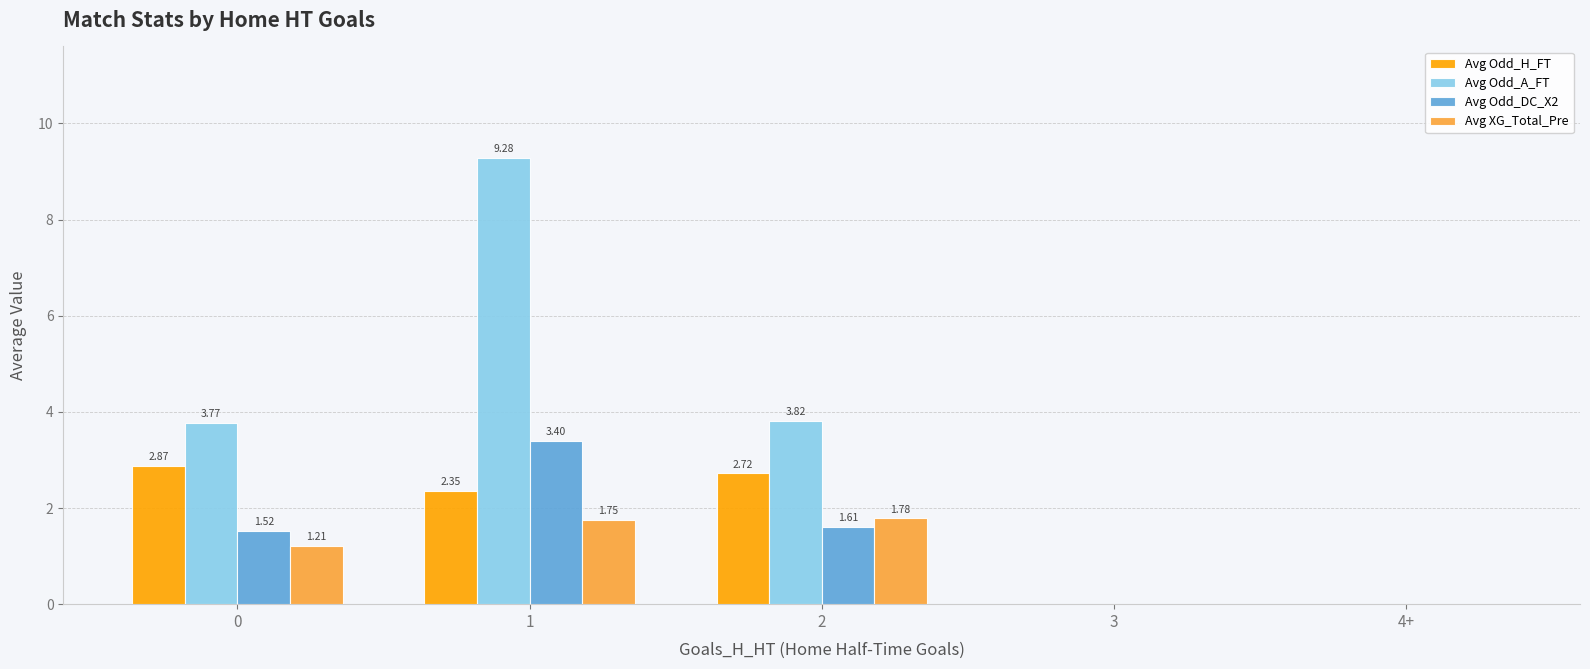

What are all the series names shown in the legend?

Avg Odd_H_FT, Avg Odd_A_FT, Avg Odd_DC_X2, Avg XG_Total_Pre